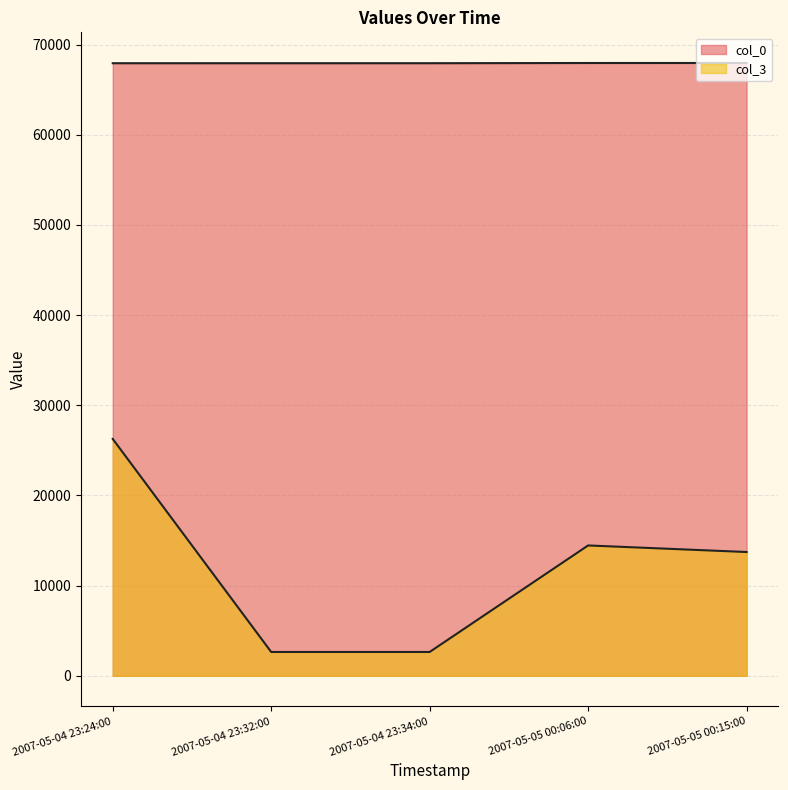

True or false: col_0 and col_3 cross at least once.

False